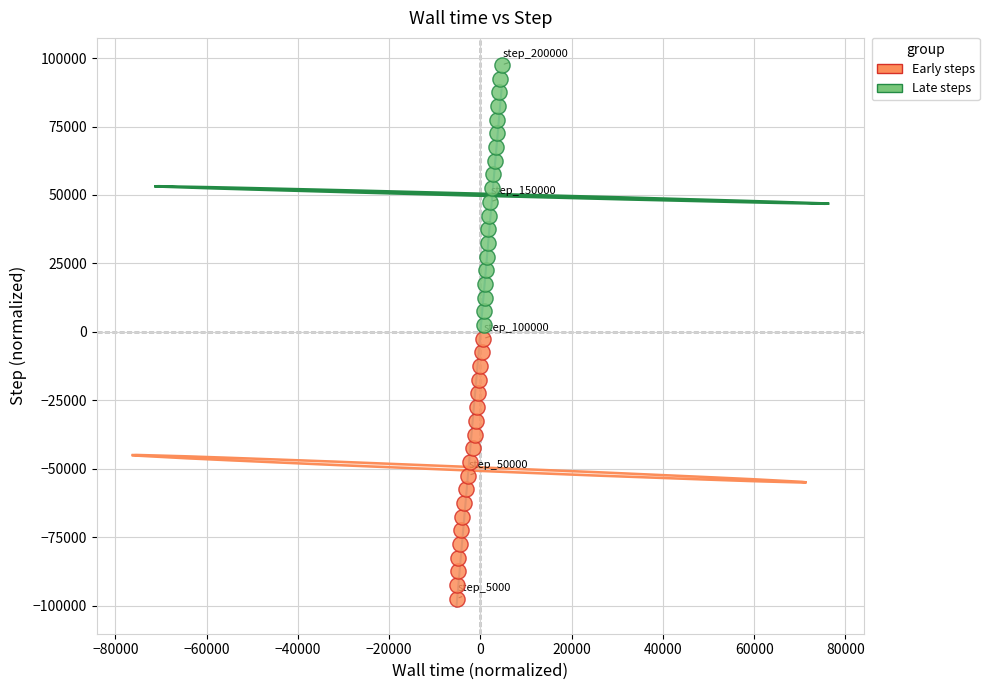

Which series reaches the maximum Y coordinate?

Late steps